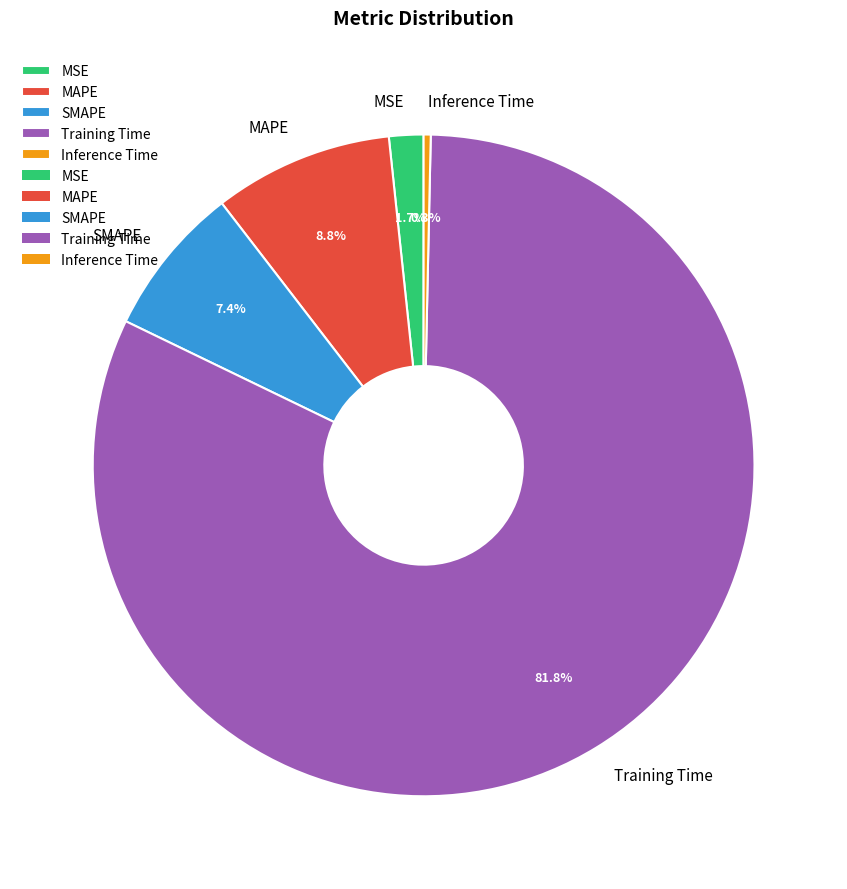

Is the sum of Inference Time and MSE greater than half?

No